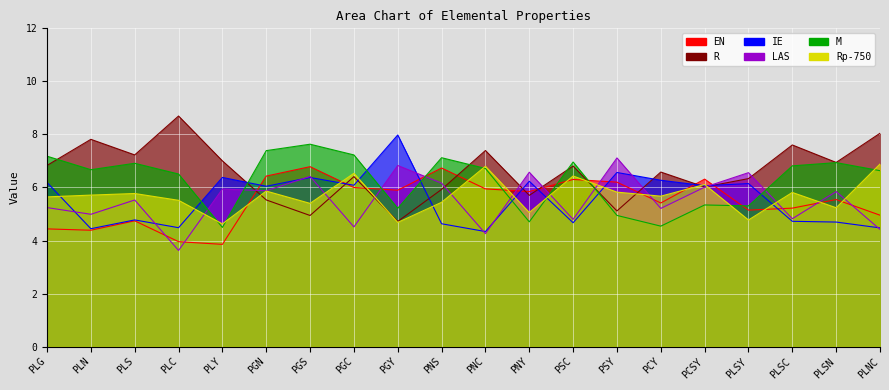

True or false: LAS and Rp-750 cross at least once.

True